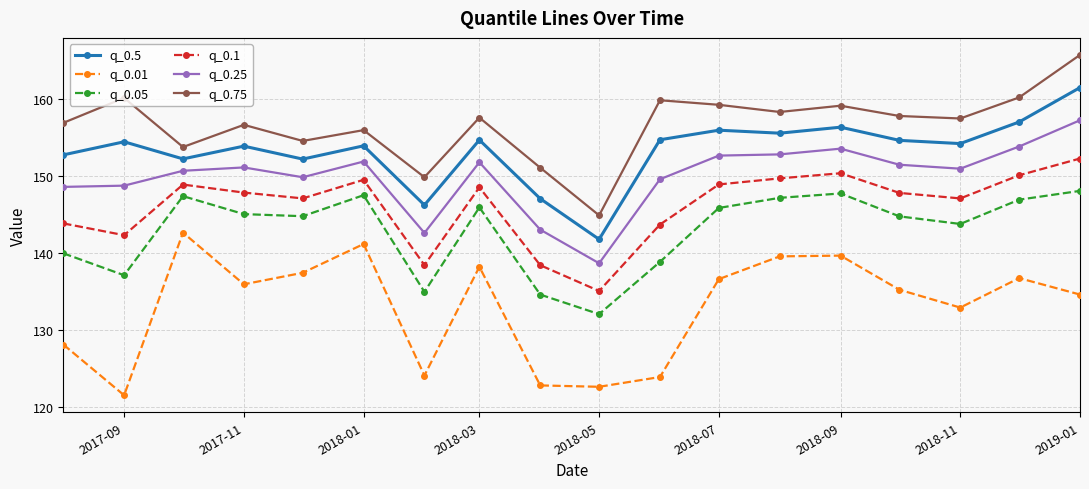

Which series has the largest total across all categories?

q_0.75